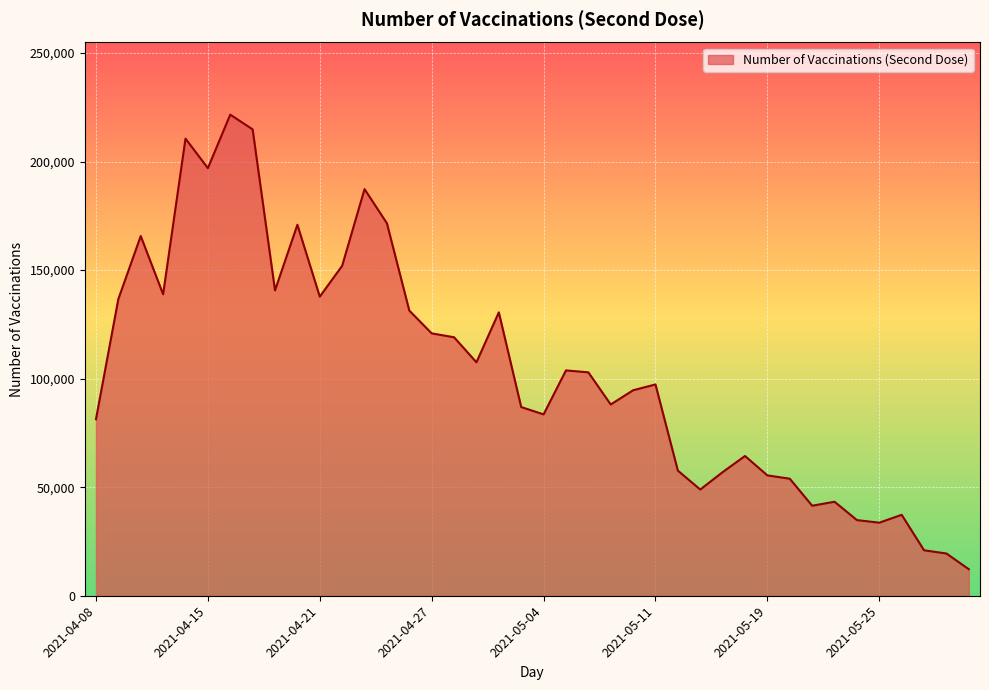

True or false: there are more than 1 points higher than both neighbors.

True